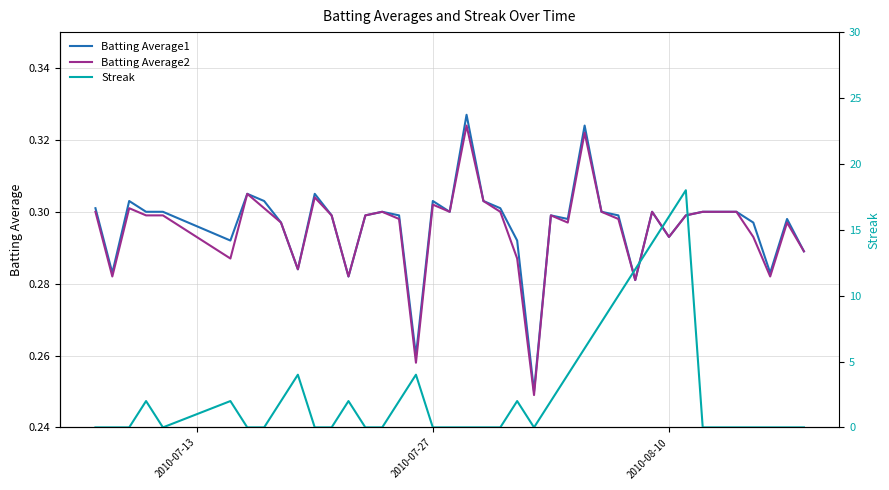

The Batting Average2 series shows 0.1 at 2010-07-13. True or false?

False